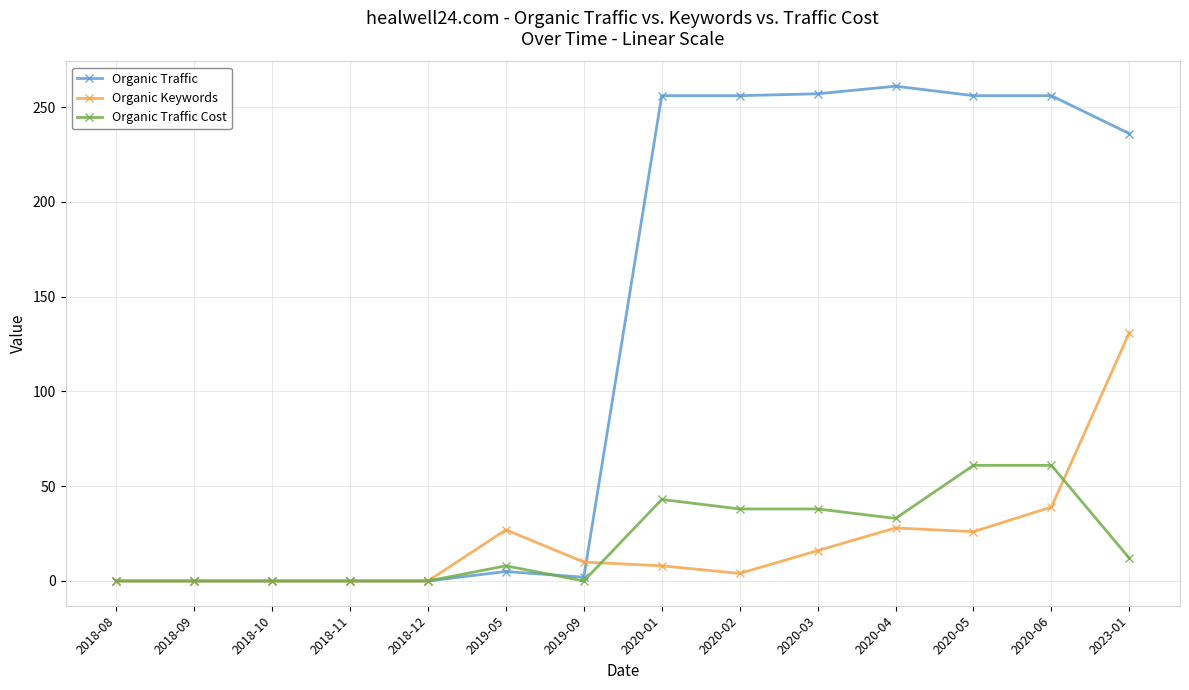

What value does the Organic Traffic Cost series have at 2020-06, to the nearest 5?

60